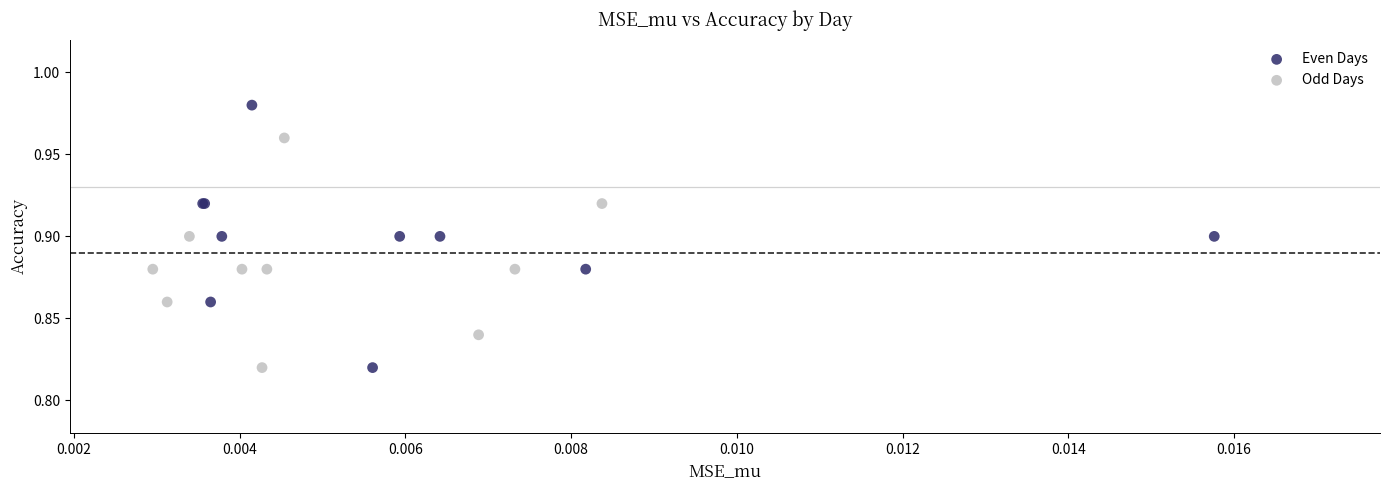

Which series reaches the maximum Y coordinate?

Even Days